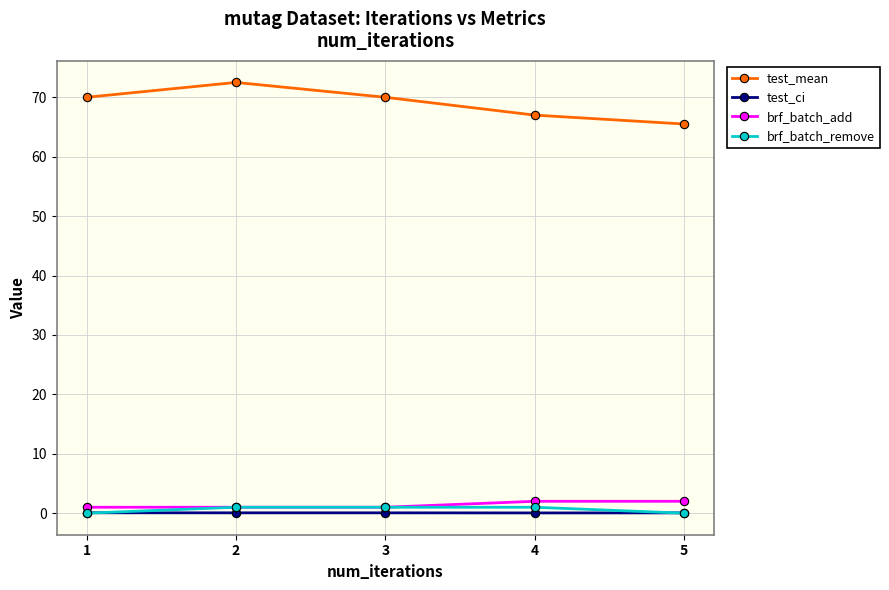

What is the value of the test_mean point at the 1st from the left?

70.0